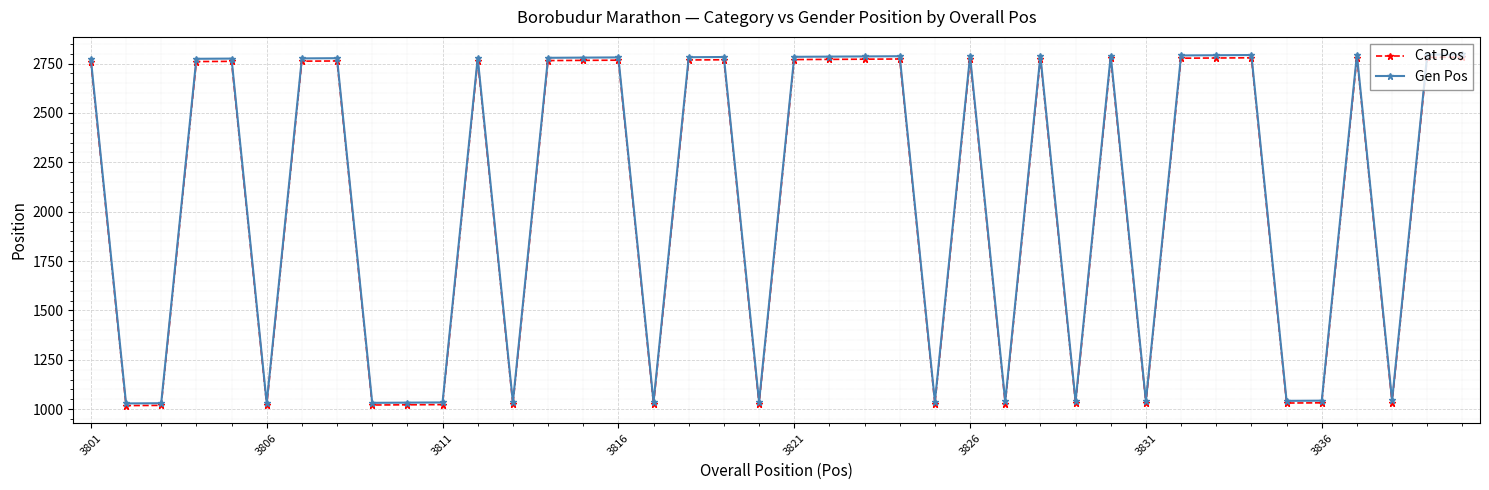

Which series has the largest range (max minus min)?

Gen Pos